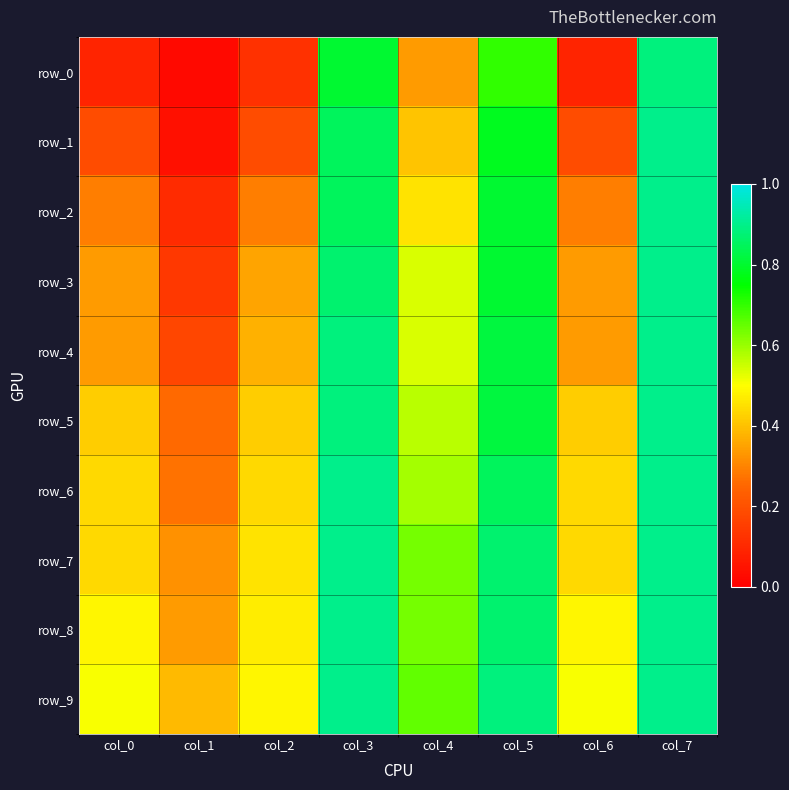

Which category has the lowest value across all series?

col_1